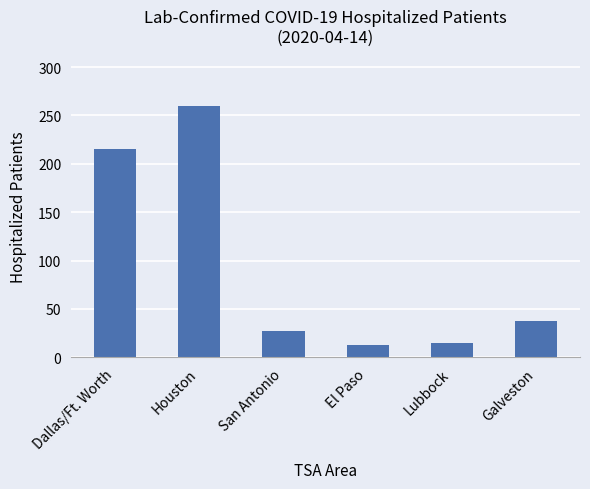

What is the difference between the values at Lubbock and San Antonio?

12